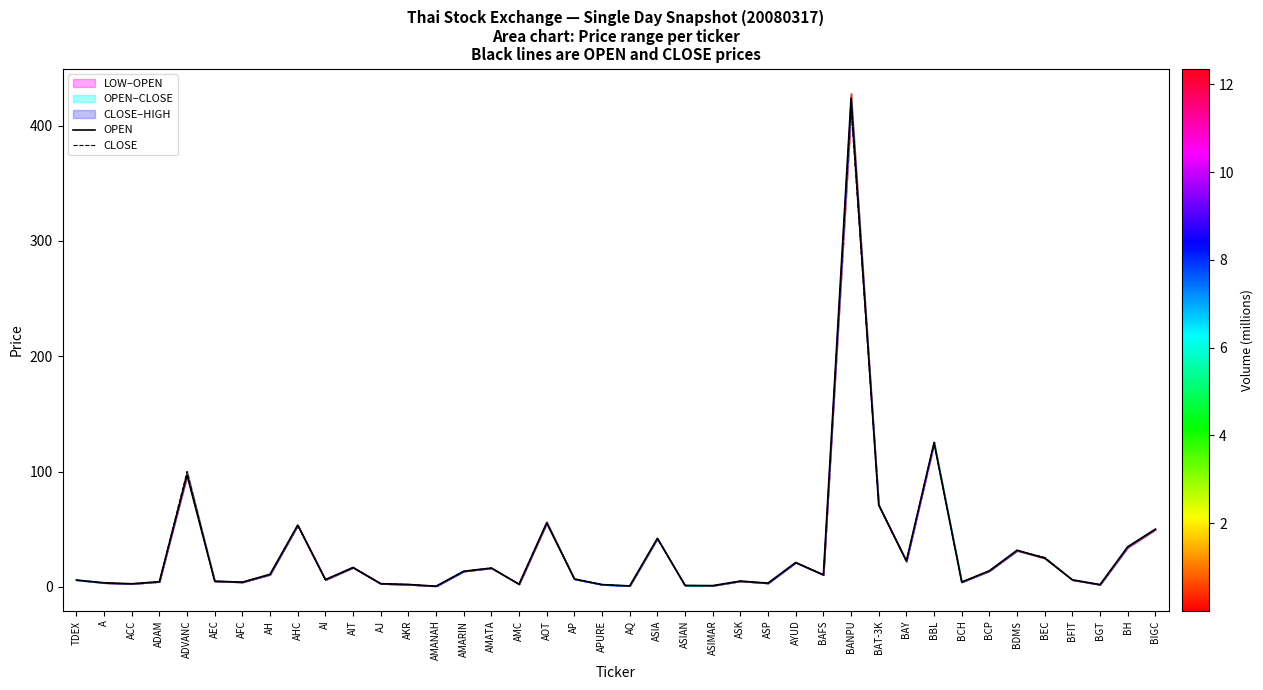

Rank the series by their average value, from highest to lowest.

OPEN, CLOSE